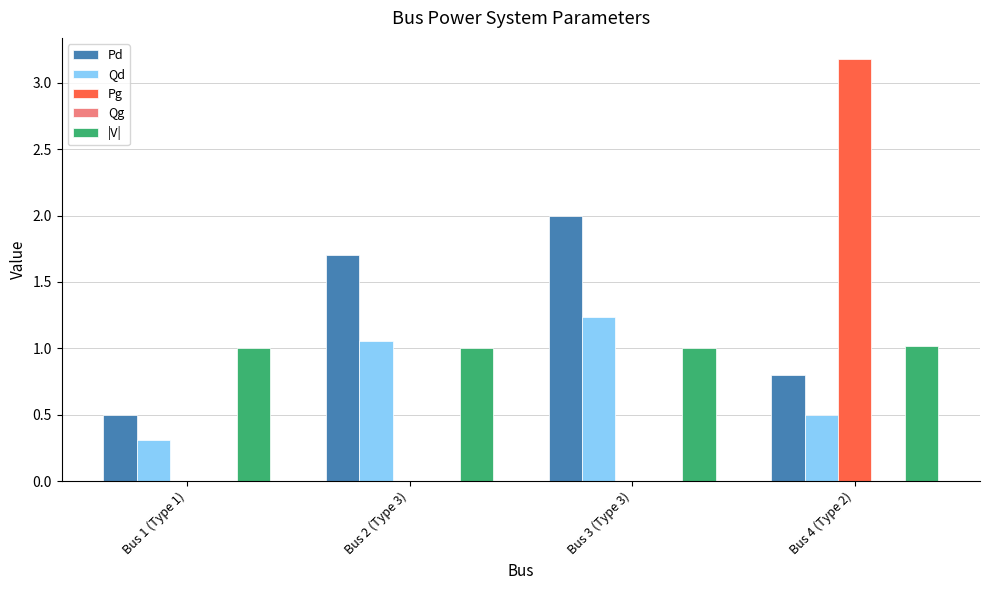

What is the maximum value for Pg?

3.2